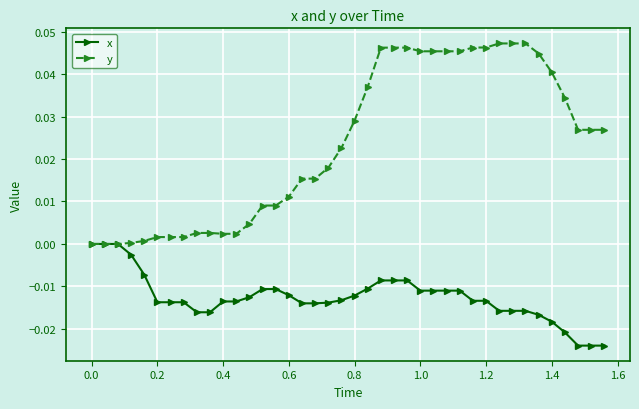

List the series in order of their overall mean, highest first.

y, x